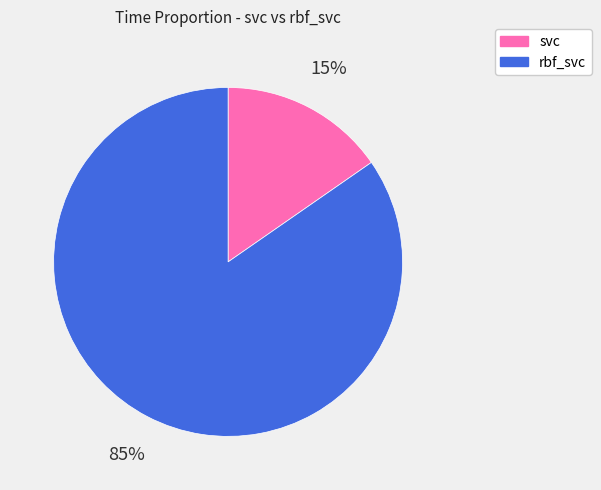

Rank the categories by value from lowest to highest.

svc, rbf_svc